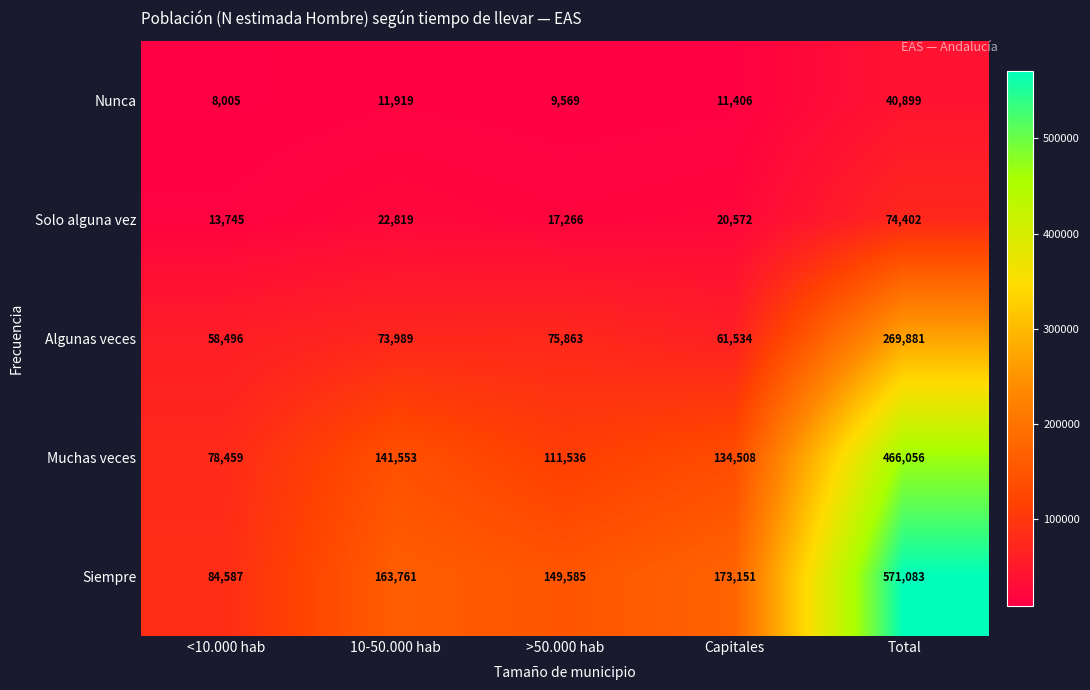

Reading left to right, list all the values displayed in this chart.

Nunca: <10.000 hab=8005	10-50.000 hab=11919	>50.000 hab=9569	Capitales=11406	Total=40899
Solo alguna vez: <10.000 hab=13745	10-50.000 hab=22819	>50.000 hab=17266	Capitales=20572	Total=74402
Algunas veces: <10.000 hab=58496	10-50.000 hab=73989	>50.000 hab=75863	Capitales=61534	Total=269881
Muchas veces: <10.000 hab=78459	10-50.000 hab=141553	>50.000 hab=111536	Capitales=134508	Total=466056
Siempre: <10.000 hab=84587	10-50.000 hab=163761	>50.000 hab=149585	Capitales=173151	Total=571083